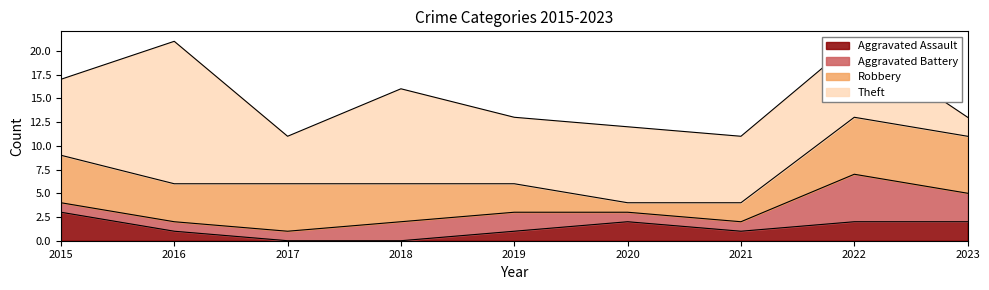

At which category does Robbery reach its first local peak?

2017